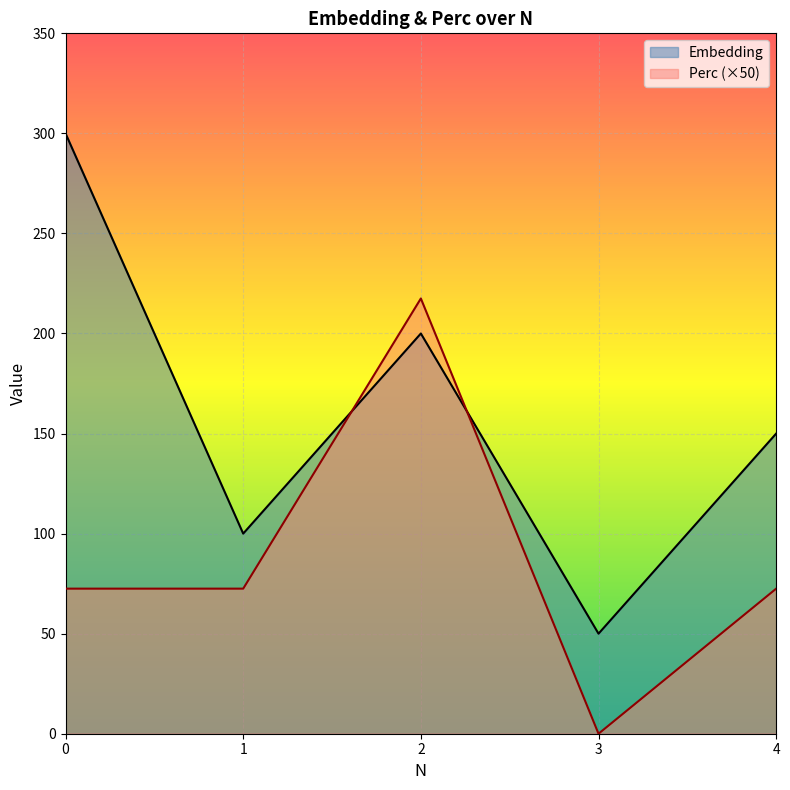

Where is the first local maximum for Perc?

2